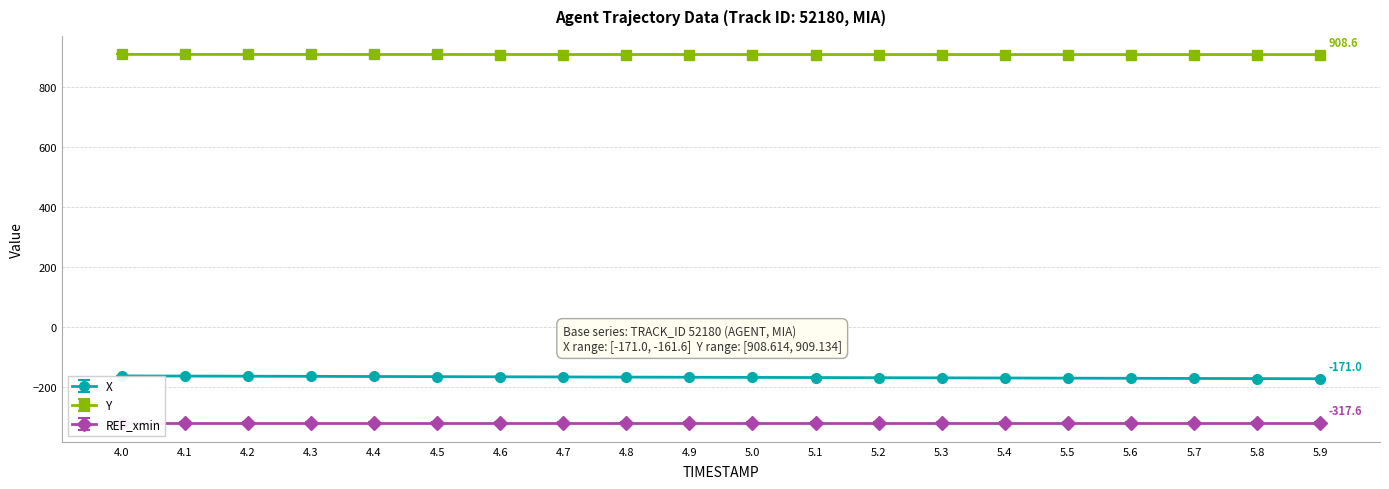

What is the difference between the maximum and minimum values in the Y series?

0.5